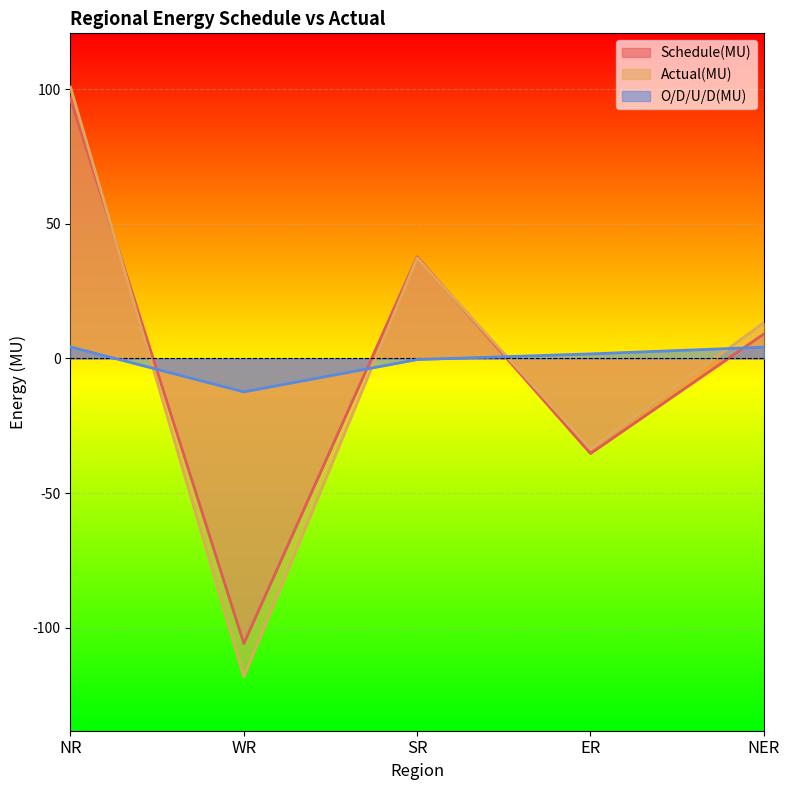

What is the difference between the maximum and second lowest values in the Schedule(MU) series?

131.8